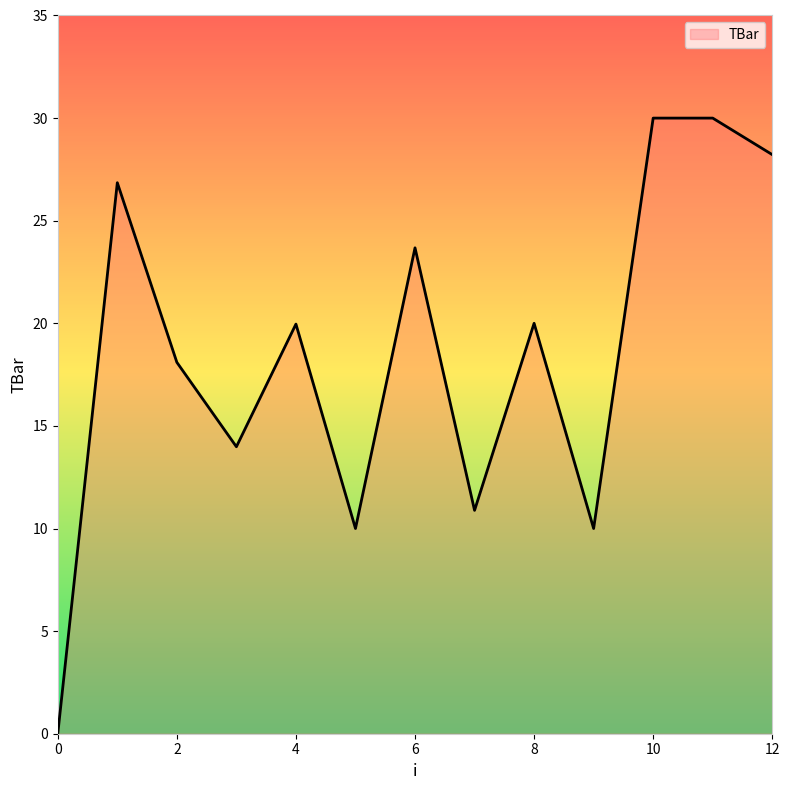

What is the difference between the maximum and minimum values?

30.0